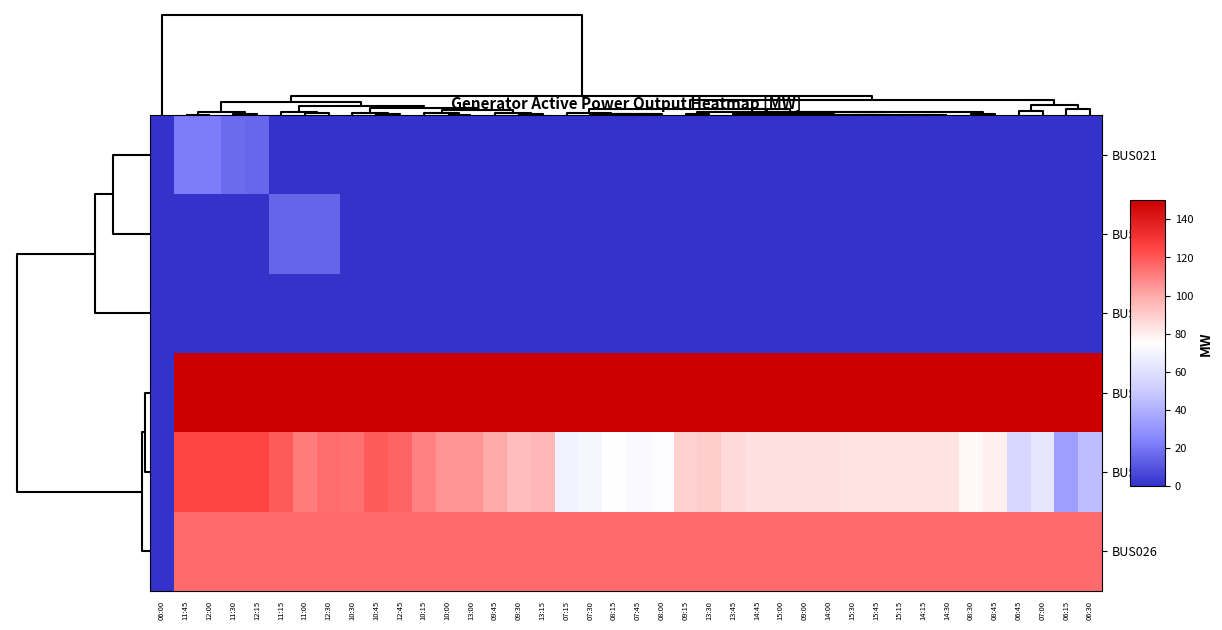

How many categories are shown in the chart?

40